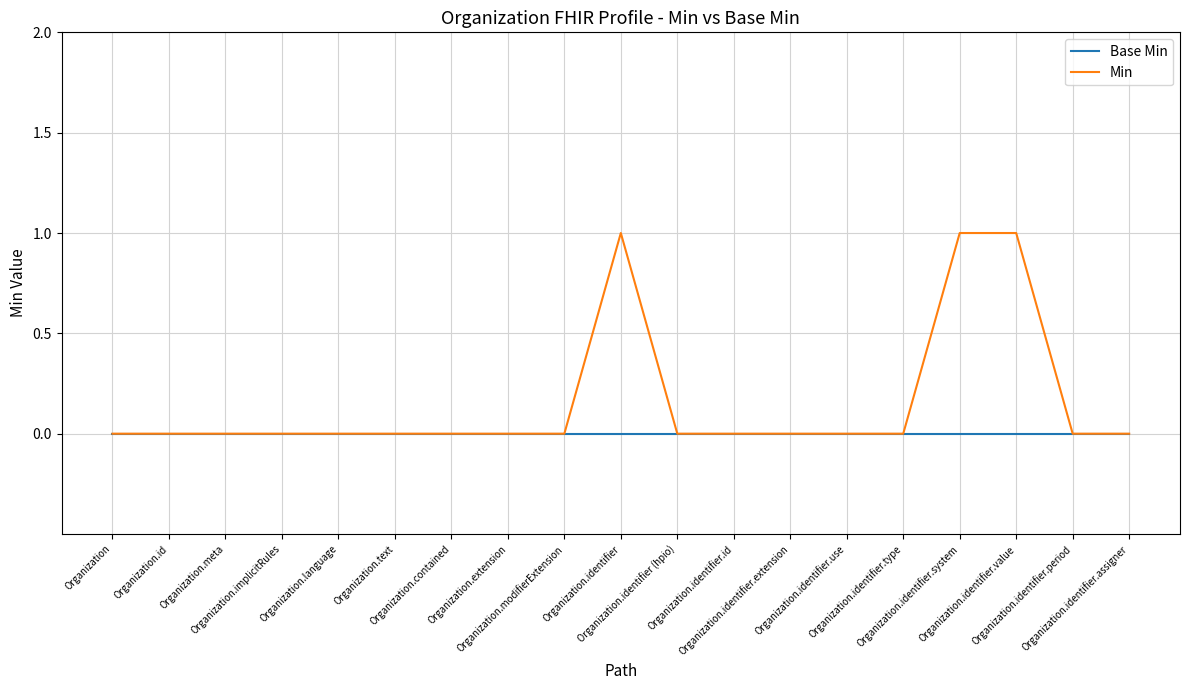

What are all the series names shown in the legend?

Base Min, Min